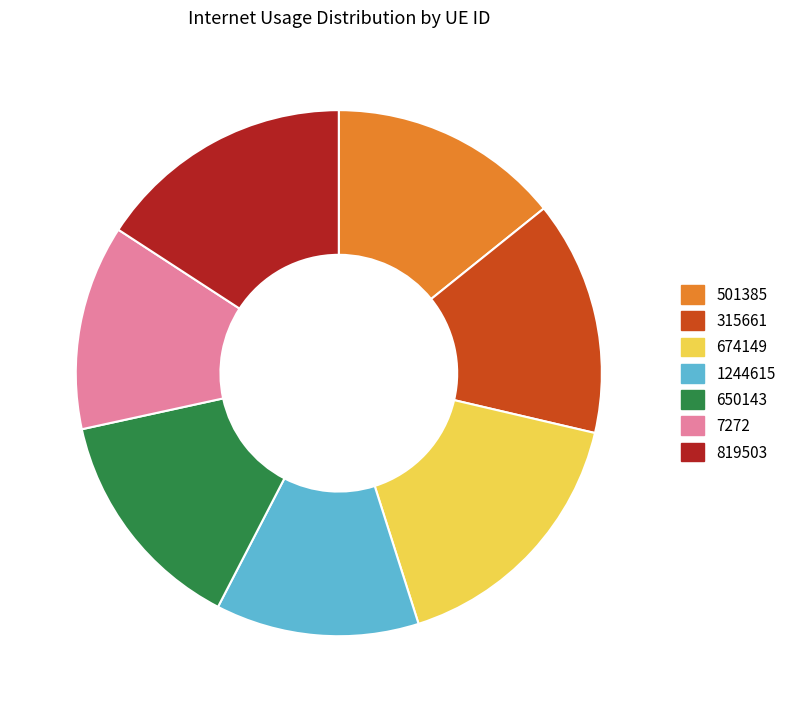

Is the sum of 7272 and 315661 greater than half?

No